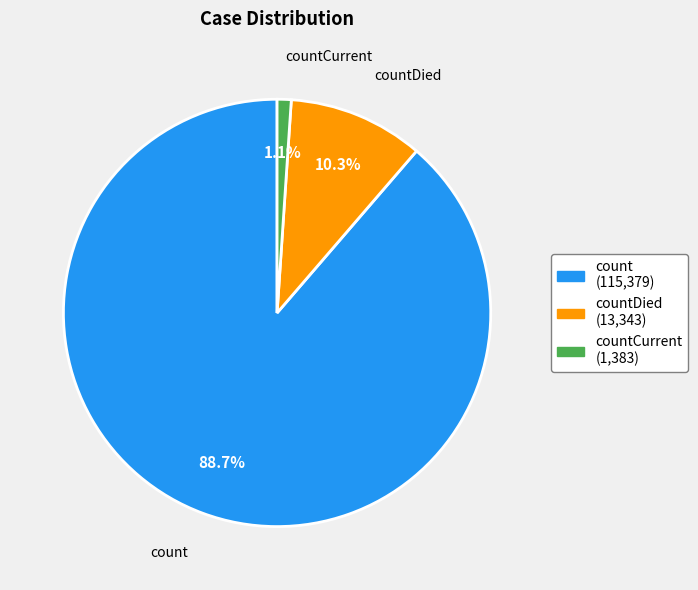

Which category has the biggest portion of the pie?

count (115,379)